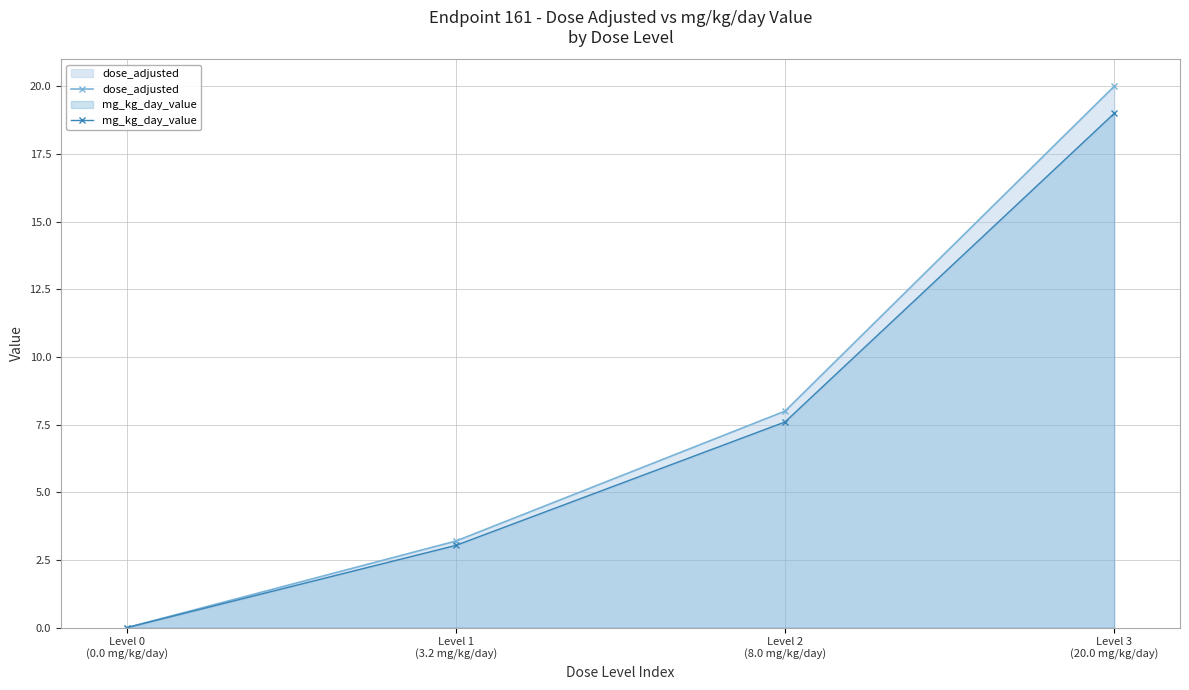

What value does the mg_kg_day_value series have at Level 1
(3.2 mg/kg/day)?

3.0